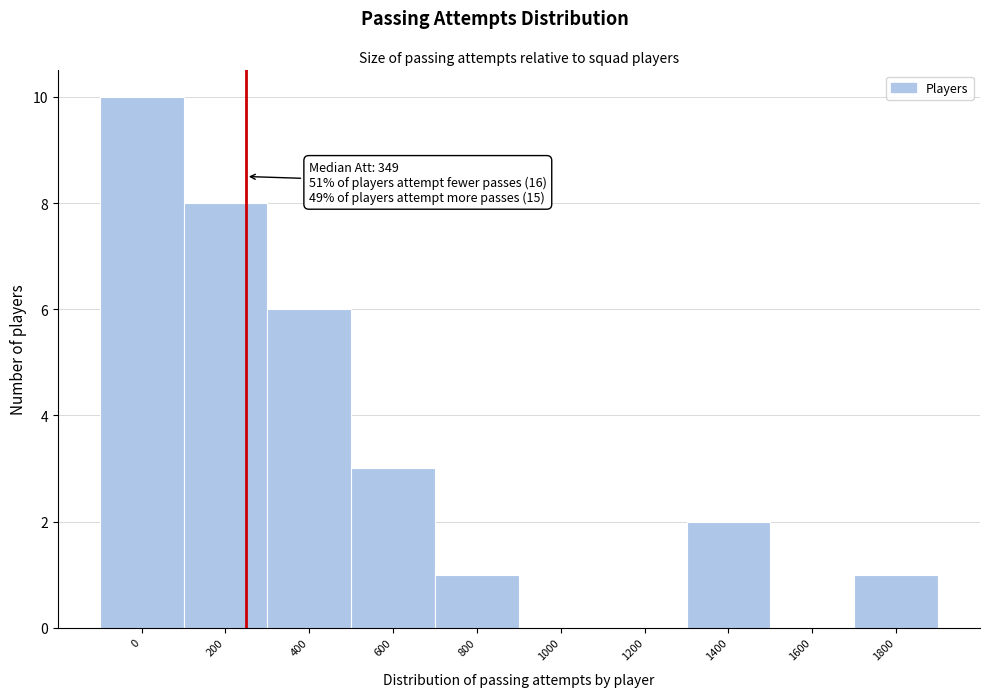

Reading left to right, list all the values displayed in this chart.

0=10	200=8	400=6	600=3	800=1	1000=0	1200=0	1400=2	1600=0	1800=1